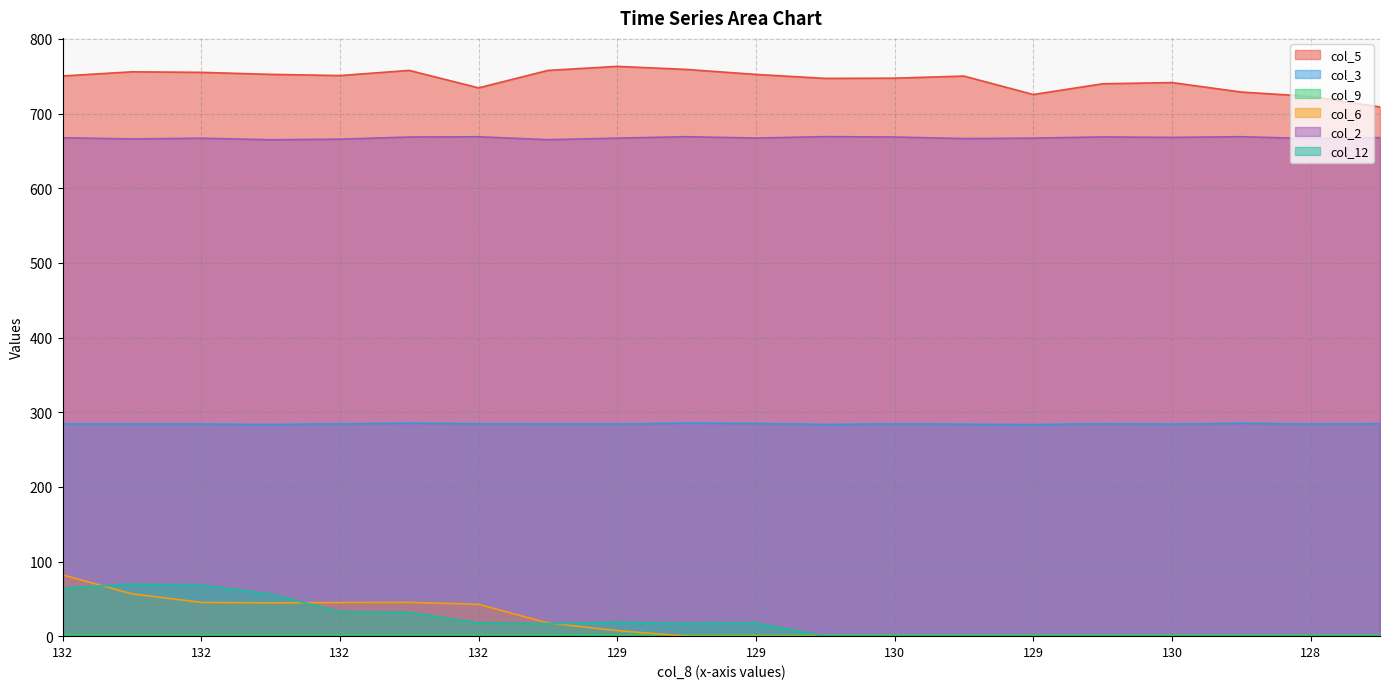

Is it true that col_6 equals 30.4 at 130.0?

False